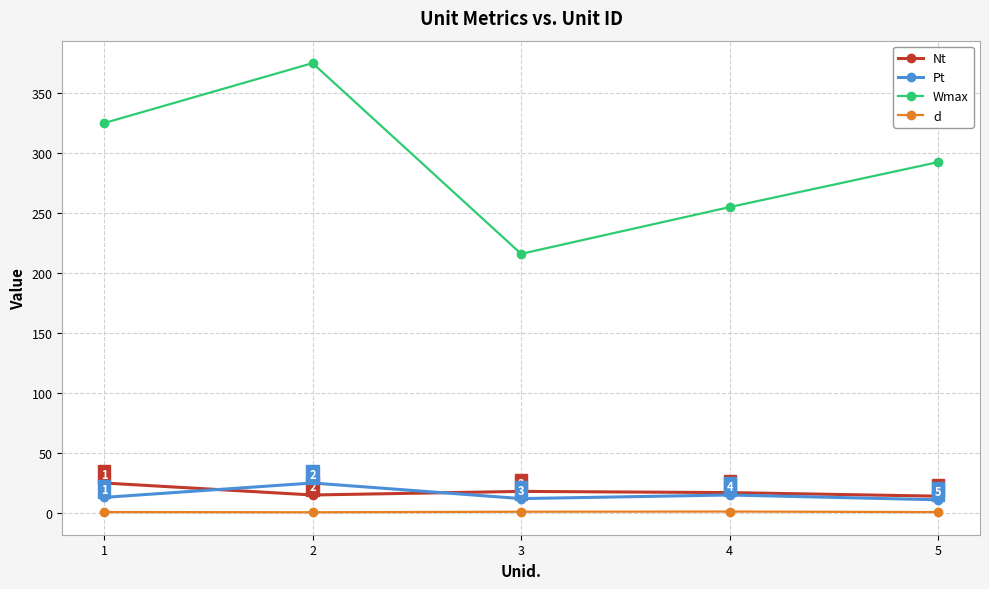

Which series has the largest total across all categories?

Wmax